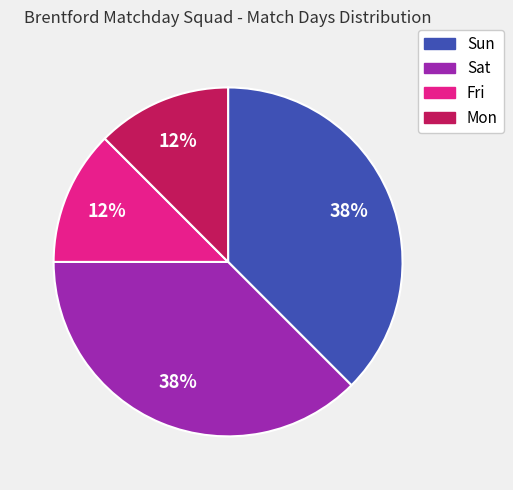

Does any single category account for the majority?

No